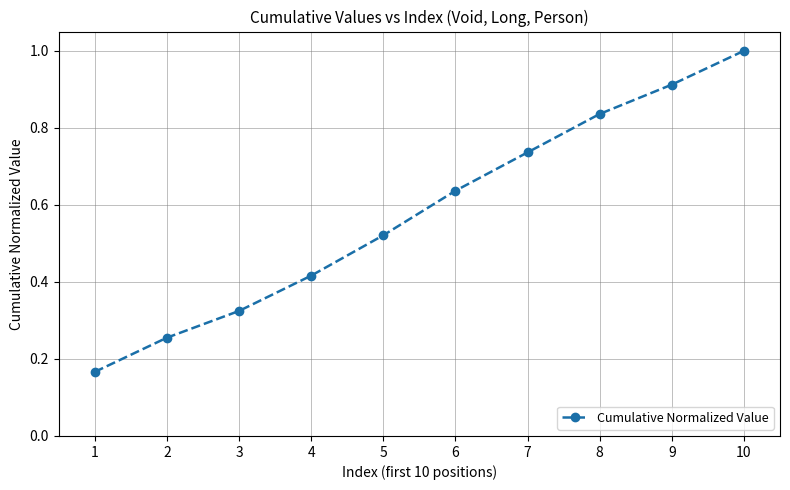

Which label corresponds to the largest value in the chart?

10